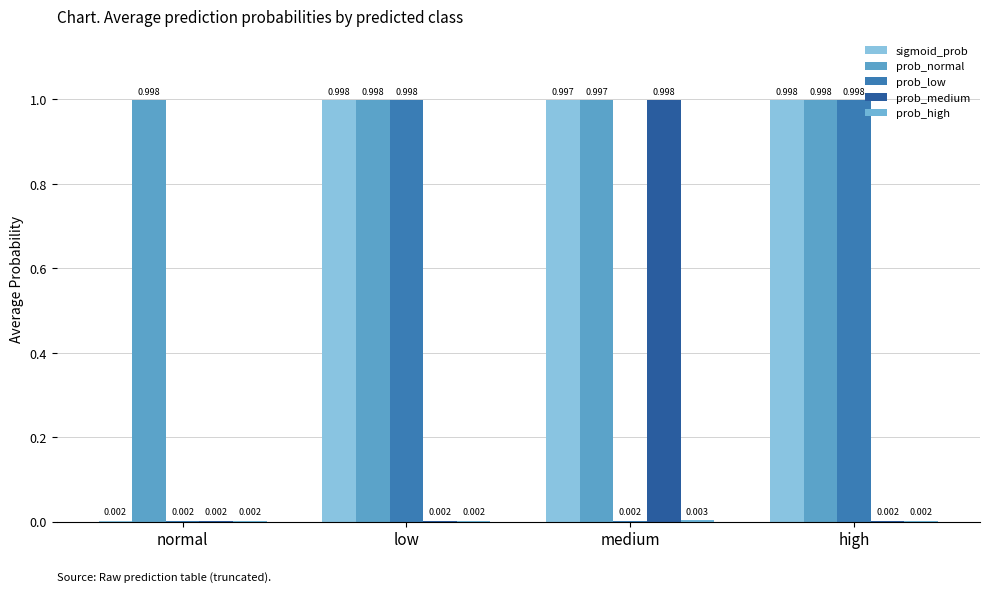

True or false: prob_normal has a value of 0.4 at high.

False